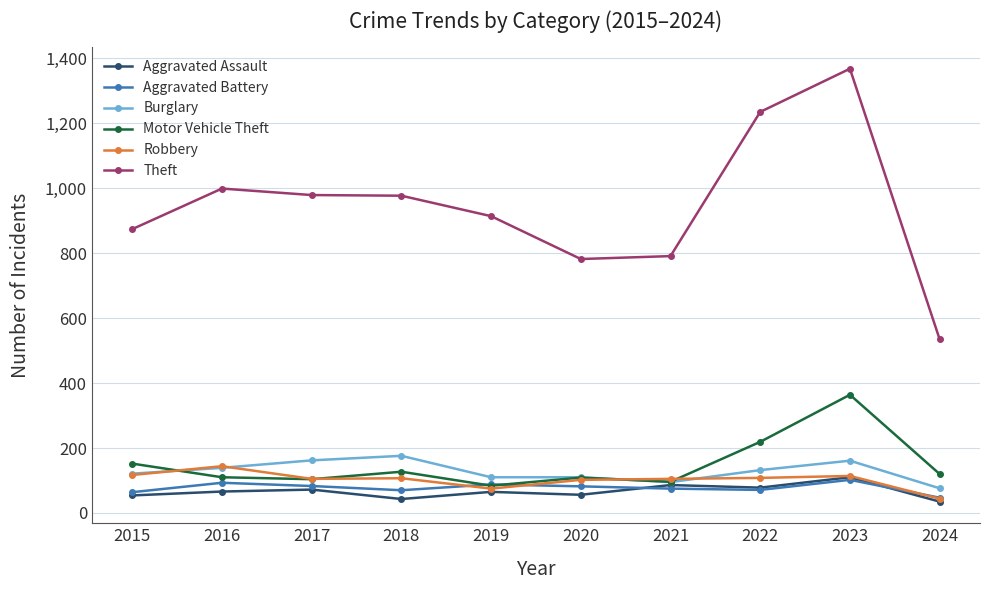

True or false: Theft has more than 0 points higher than both neighbors.

True